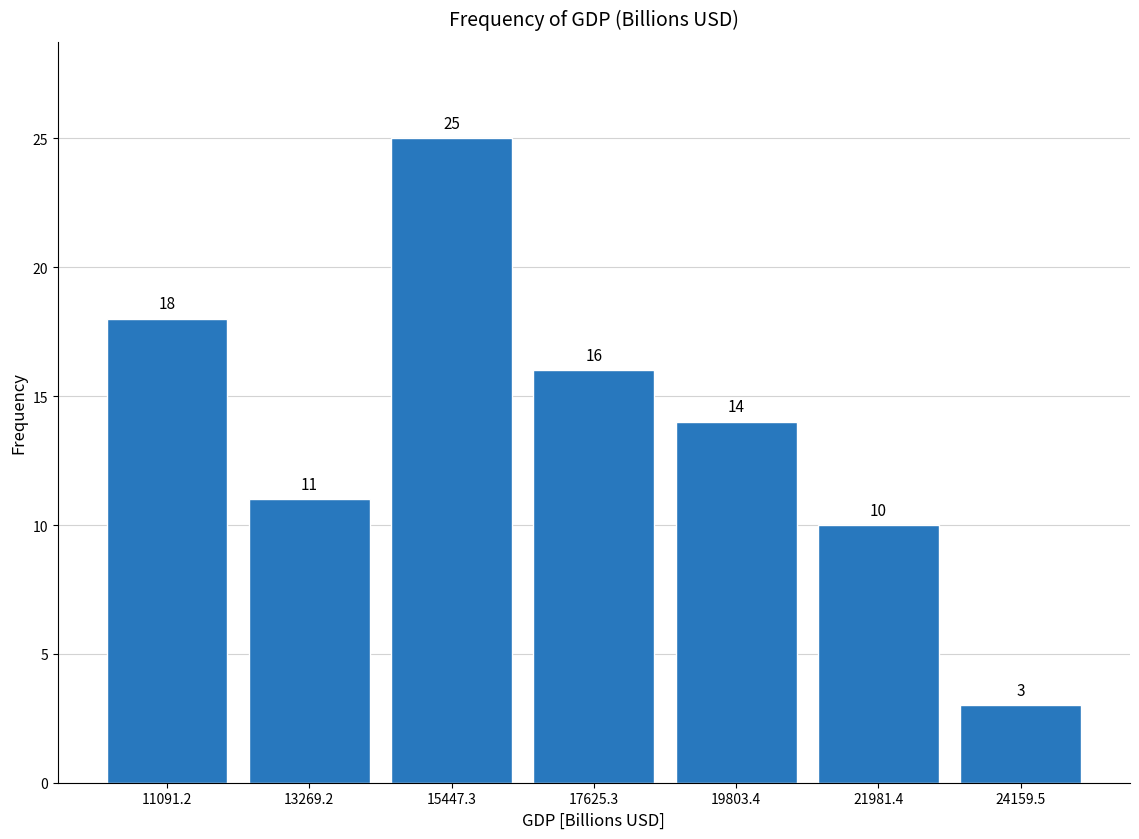

Reading left to right, list every bar in this chart as the range it spans on the x-axis followed by its height. The bar edges are not printed on the chart, so give them approximately, as read against the axis.

10000 to 12000: 18
12000 to 14500: 11
14500 to 16500: 25
16500 to 18500: 16
18500 to 21000: 14
21000 to 23000: 10
23000 to 25000: 3